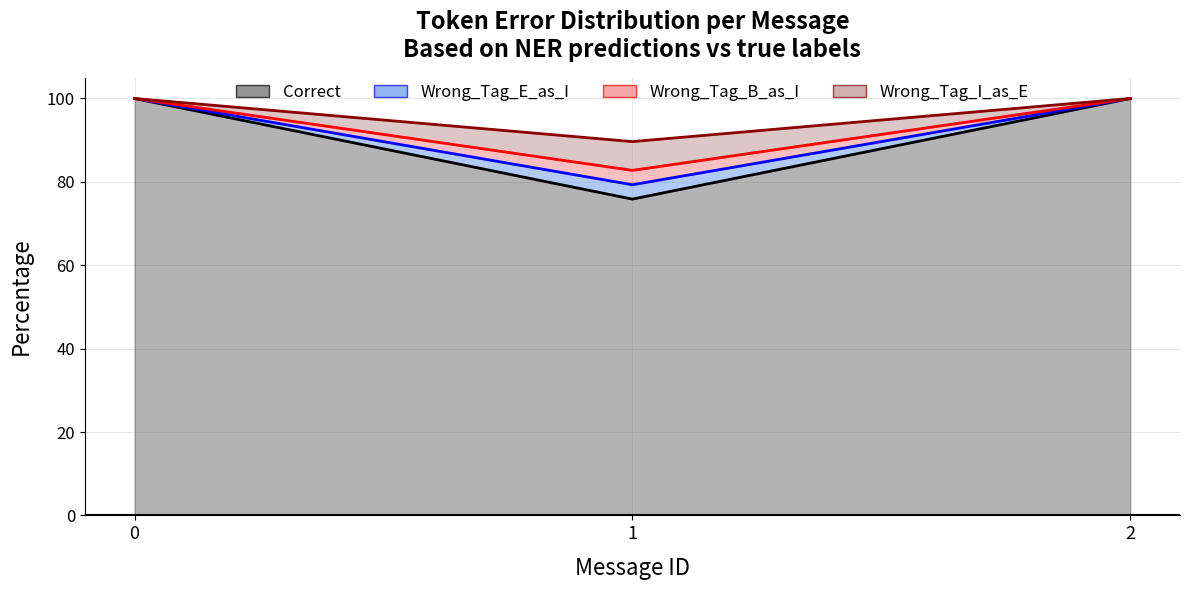

What is the value of the Correct point at the 3rd from the left?

100.0